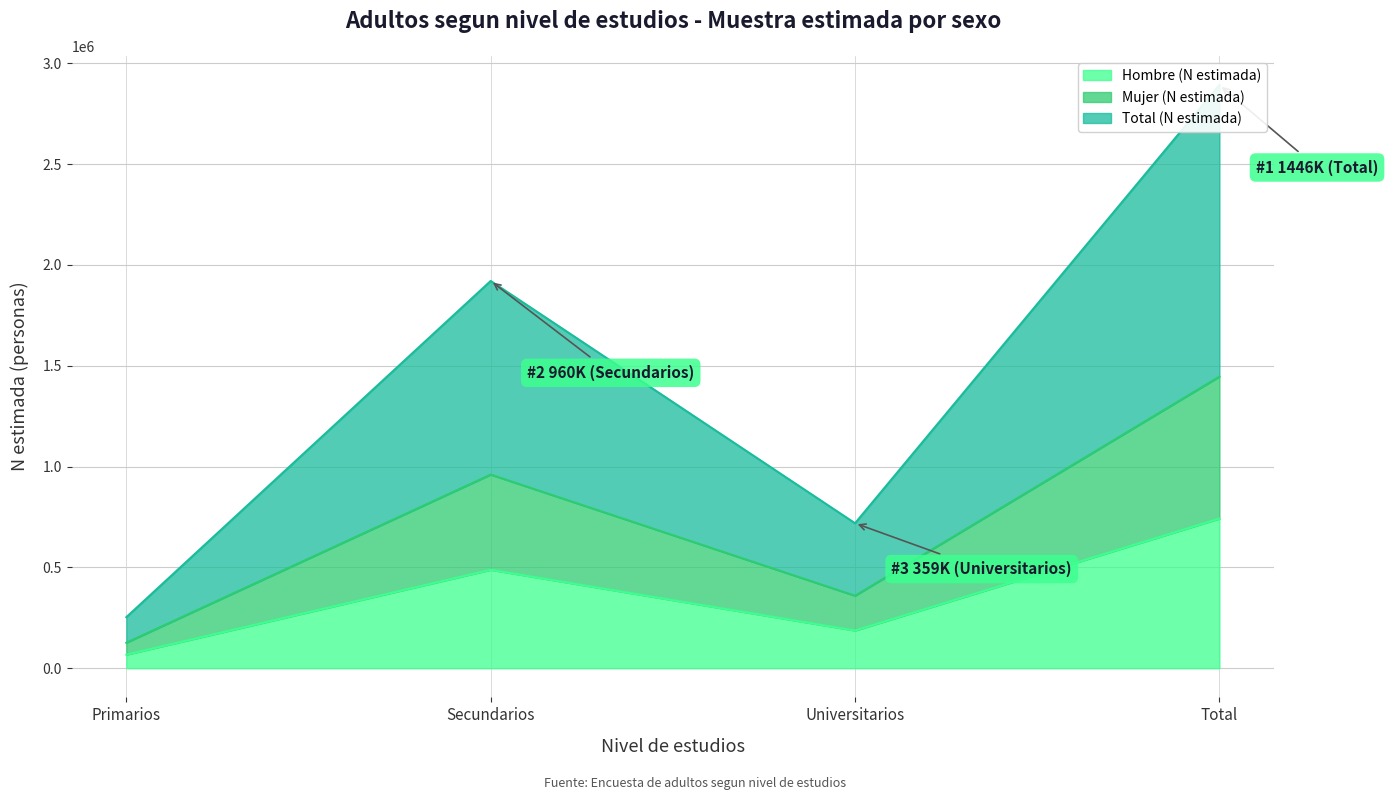

The Hombre (n muestra) series shows 742004 at Total. True or false?

True